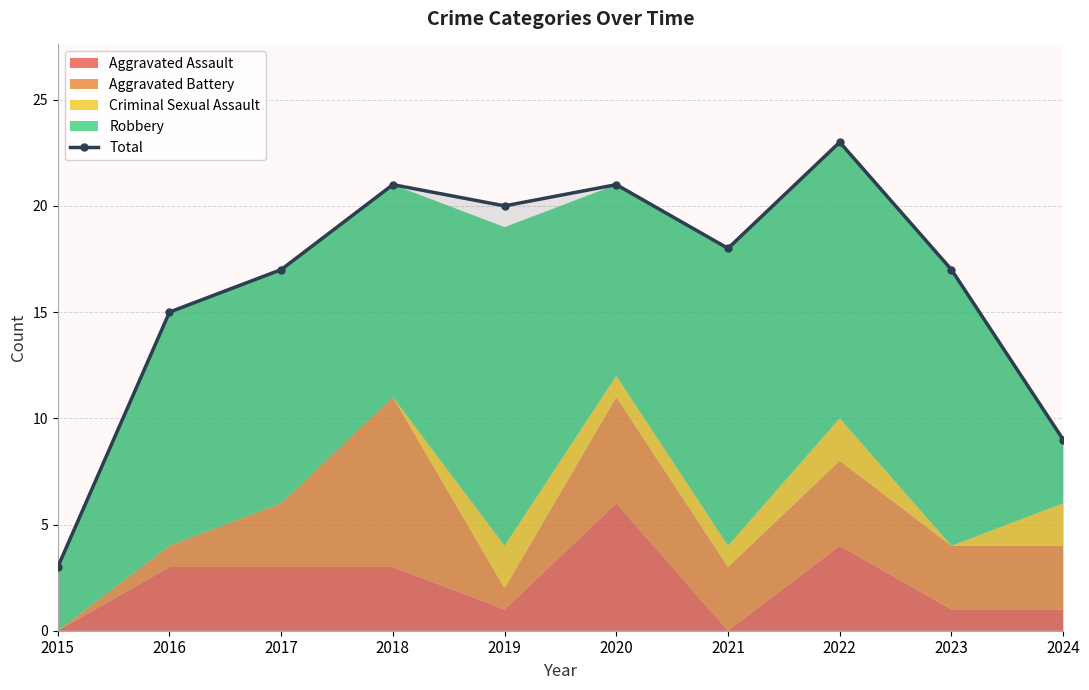

Approximately how many times larger is the value at 2018 compared to 2021?

1.2